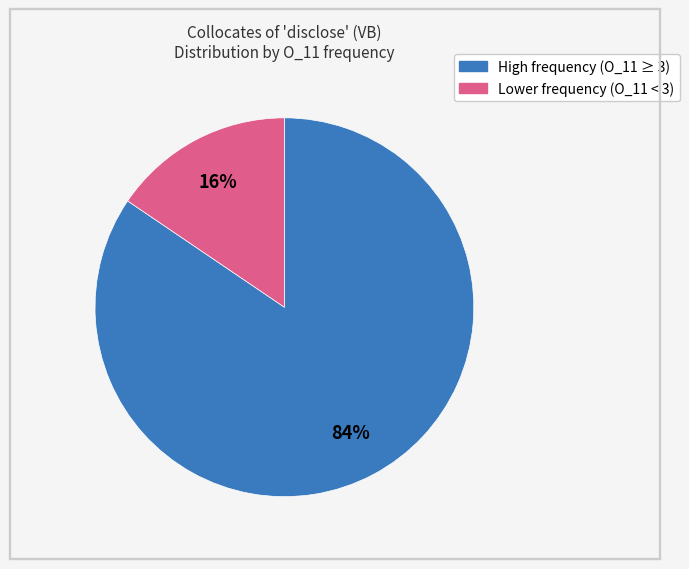

Is there a majority slice in this chart?

Yes